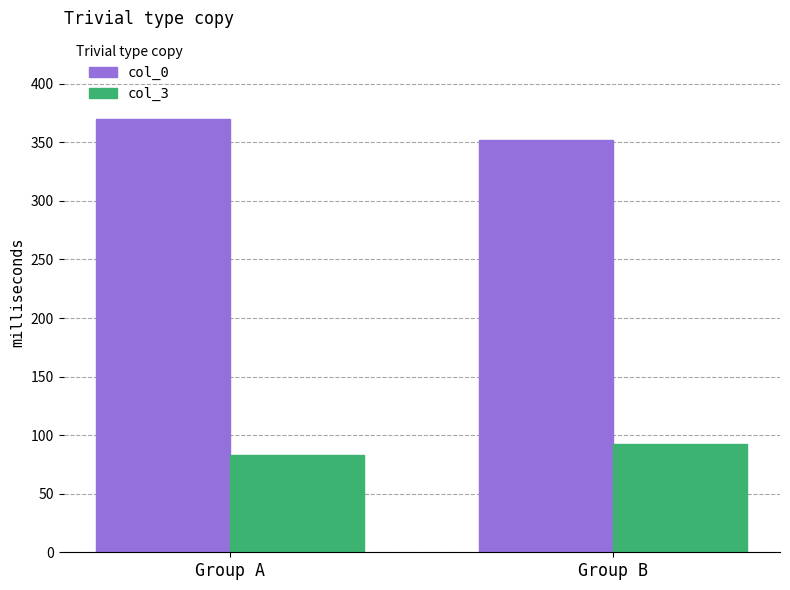

How many data points in col_3 are less than 92?

1